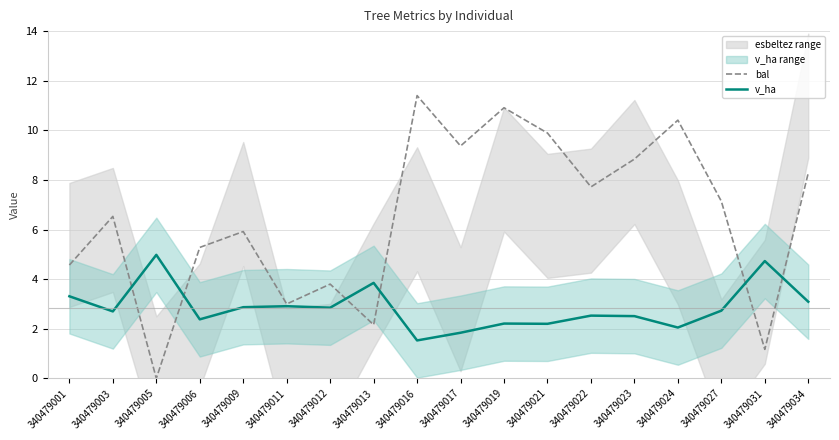

At 340479027, list the series in order from smallest to largest.

v_ha, bal